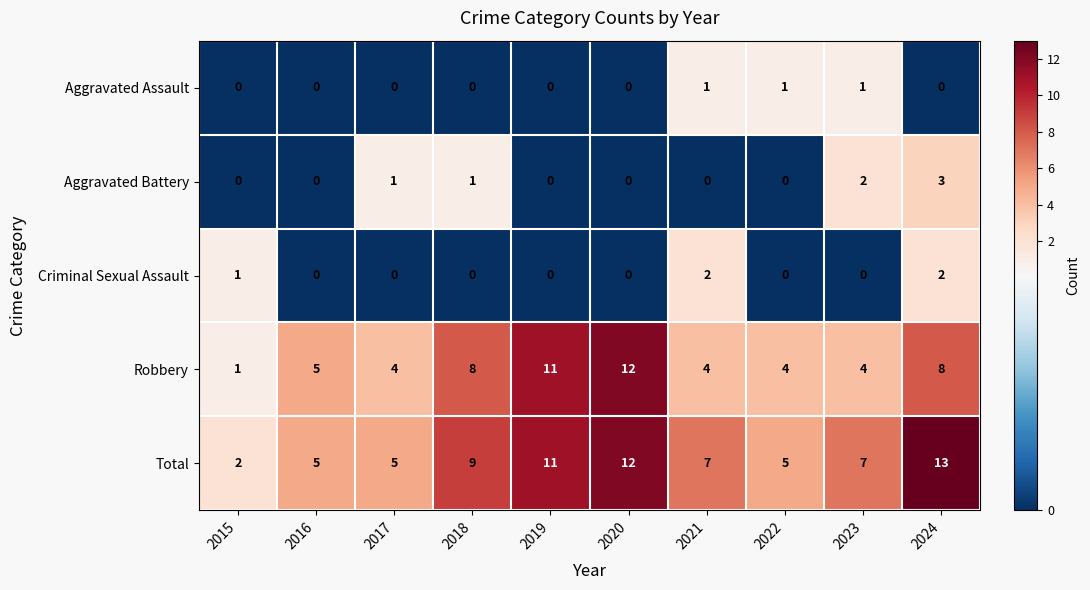

True or false: Criminal Sexual Assault has a value of -1 at 2019.

False